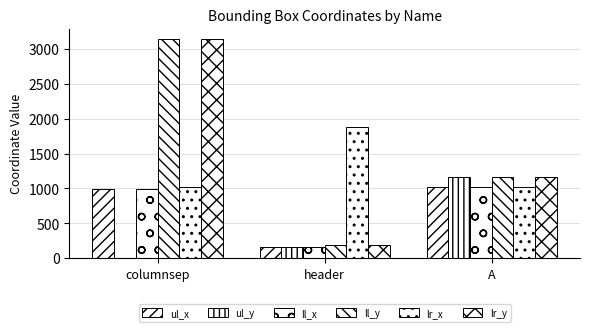

How many series are shown in this chart?

6